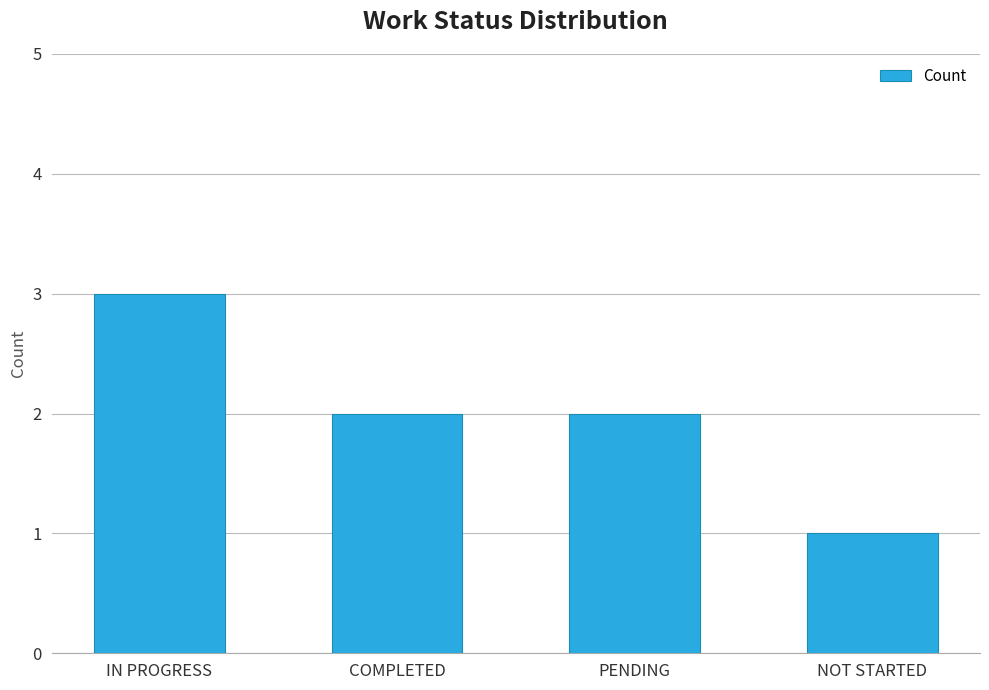

What is the label of the 2nd bar from the right?

PENDING